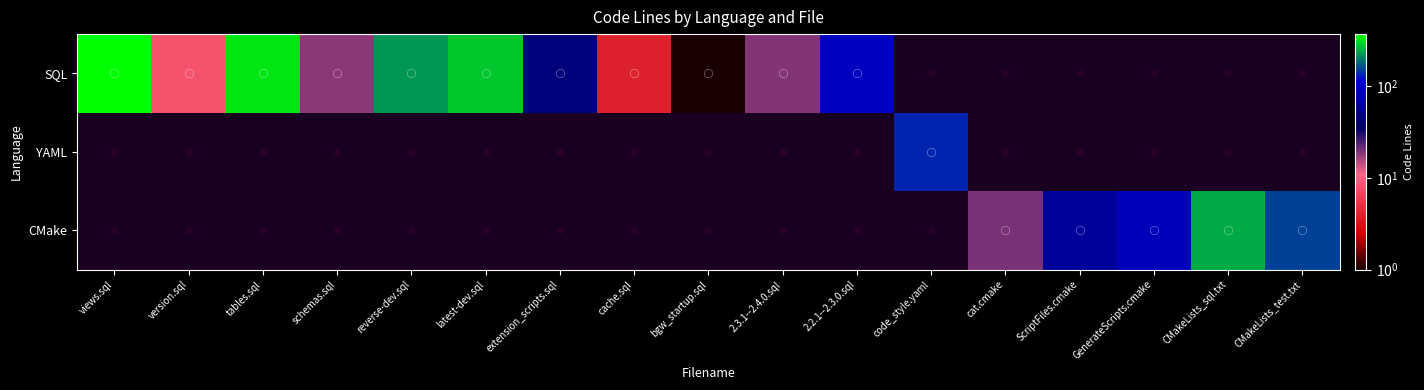

What is the sum of the SQL values at bgw_startup.sql and latest-dev.sql?

287.0